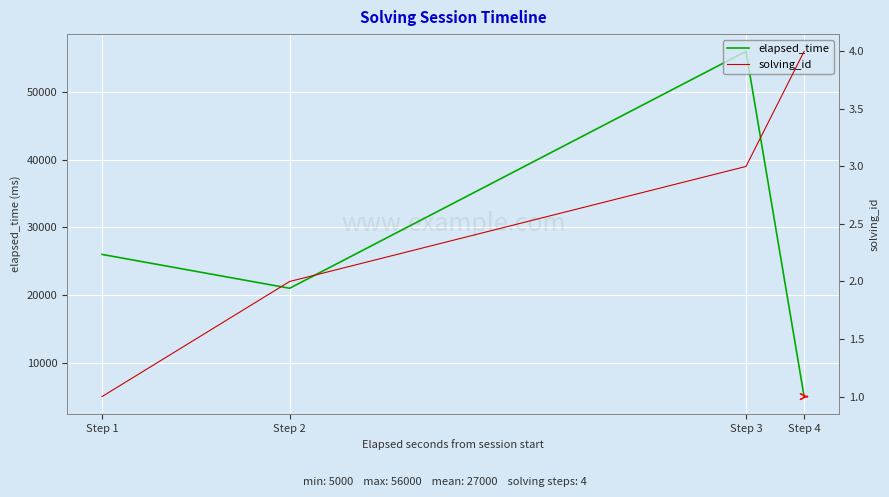

List the series in order of their peak value, lowest first.

solving_id, elapsed_time